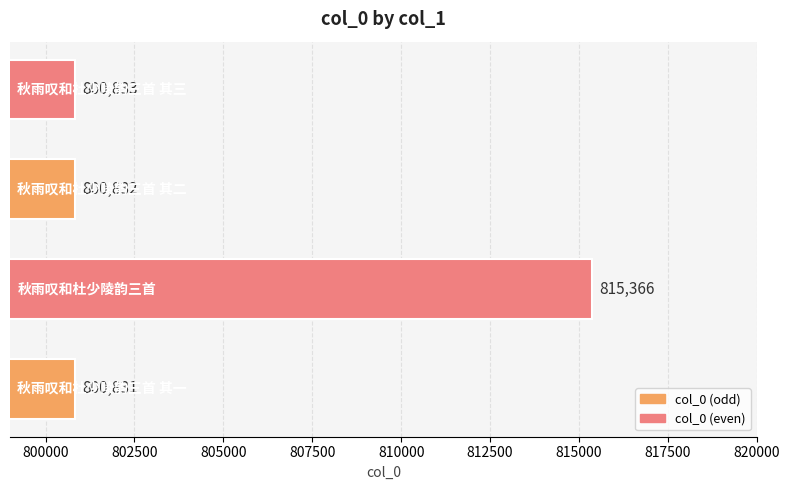

What is the minimum value shown in the chart?

800831